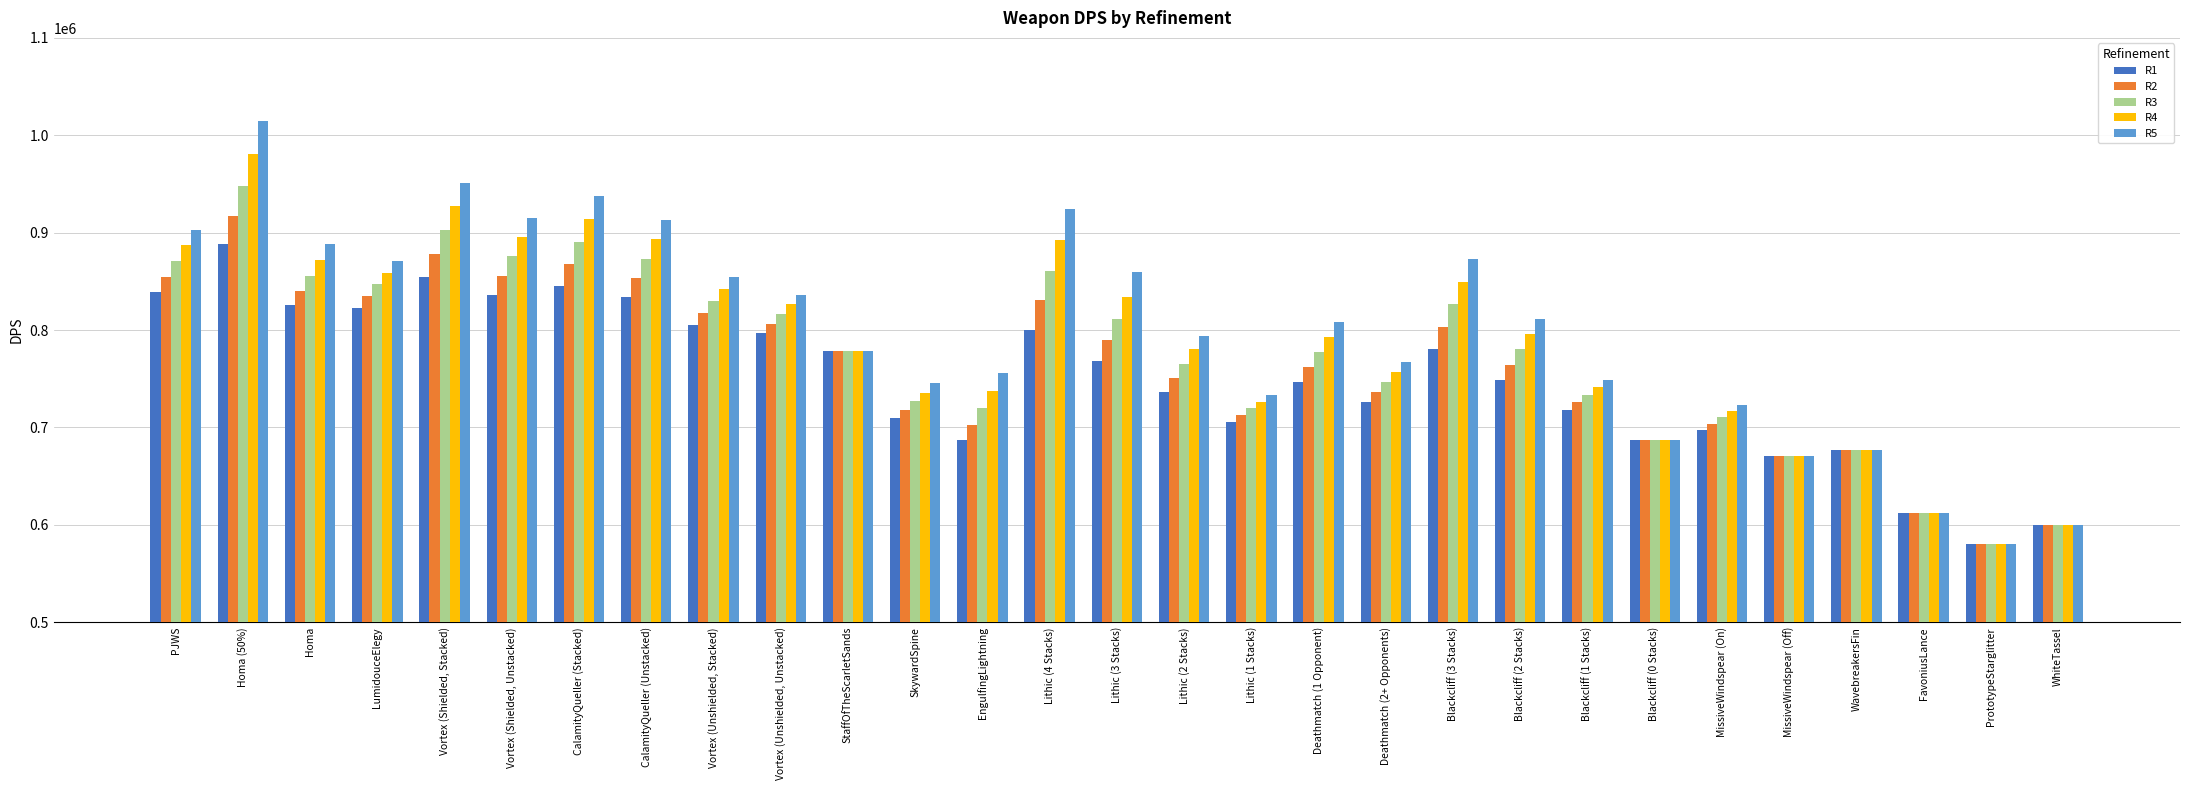

What is the spread (max minus min) of values at Deathmatch (2+ Opponents)?

40750.8